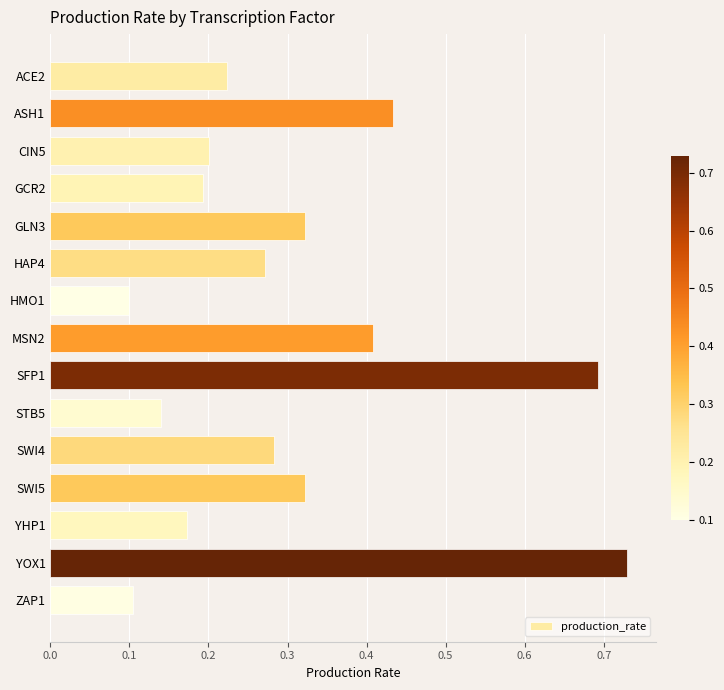

Count the values in the range 0 to 1.

15